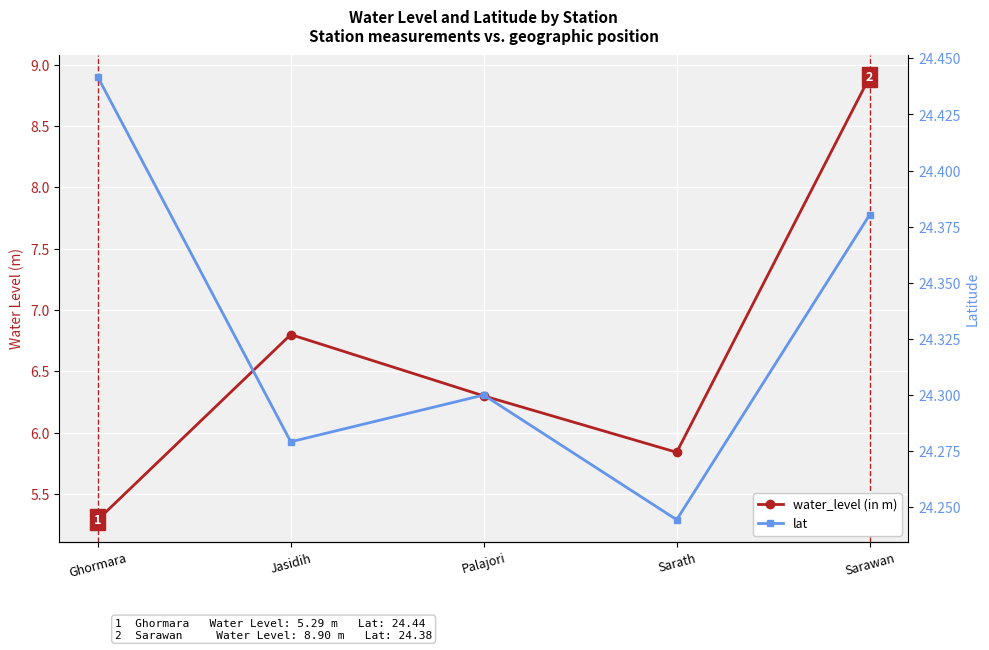

Reading left to right, list all the values displayed in this chart.

water_level (in m): 5.3	6.8	6.3	5.8	8.9
lat: 24.4	24.3	24.3	24.2	24.4